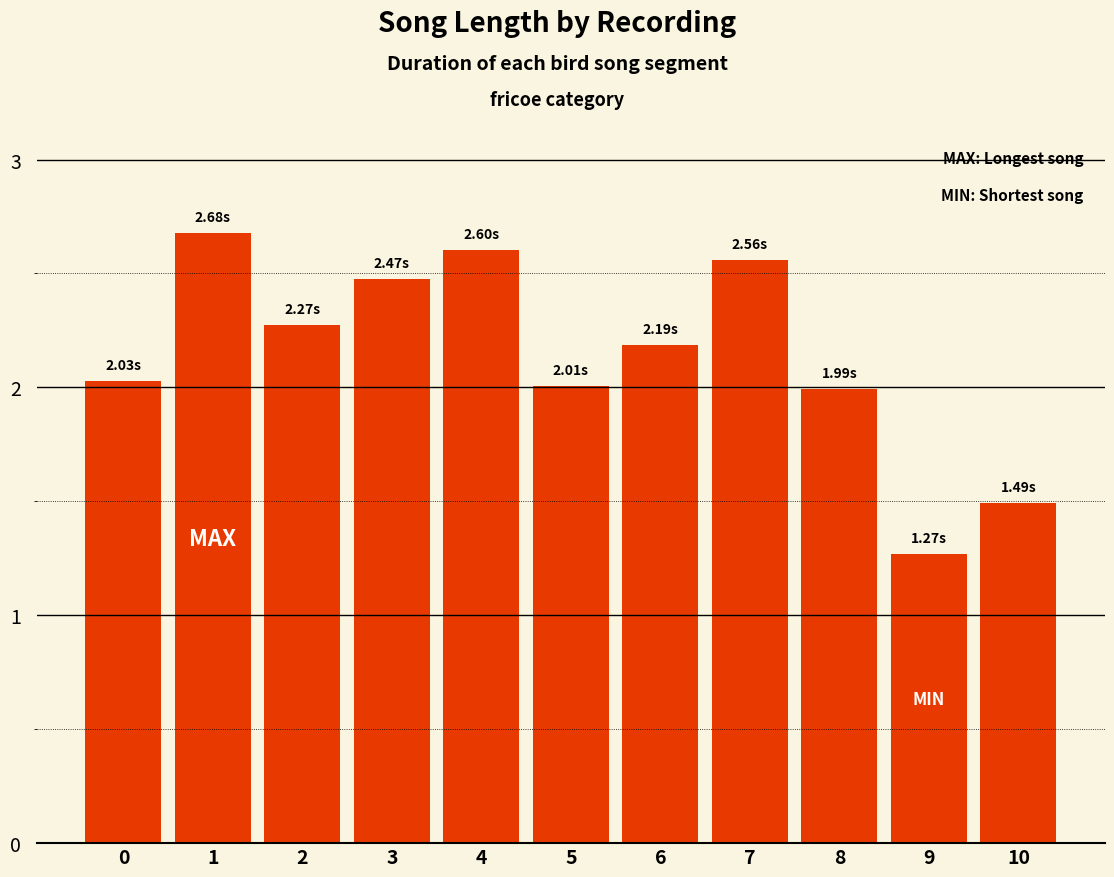

The chart shows a value of 2.2 at 6. True or false?

True